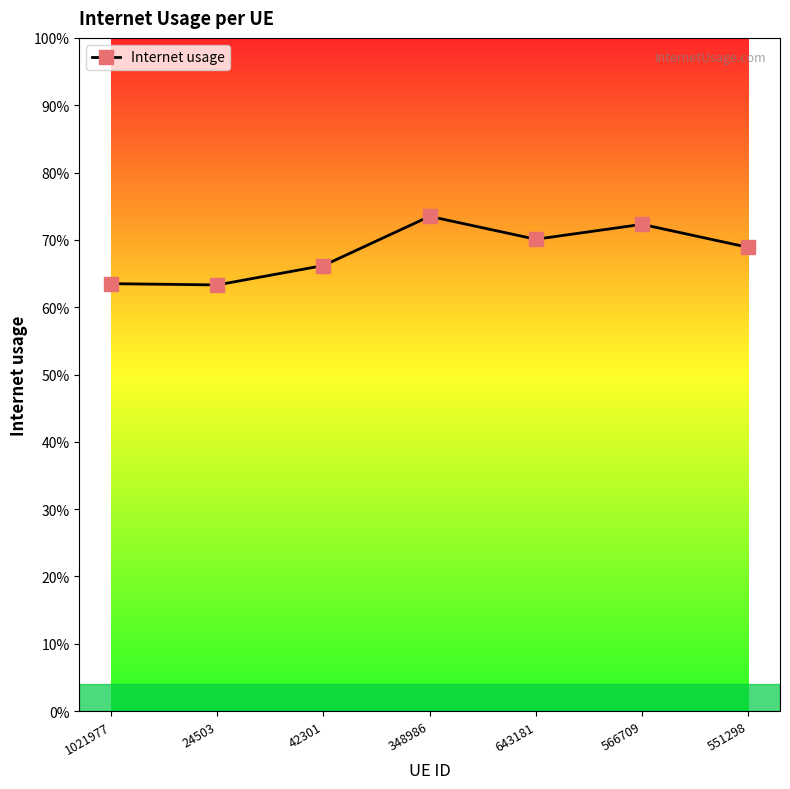

What is the difference between the values at 42301 and 348986?

0.1